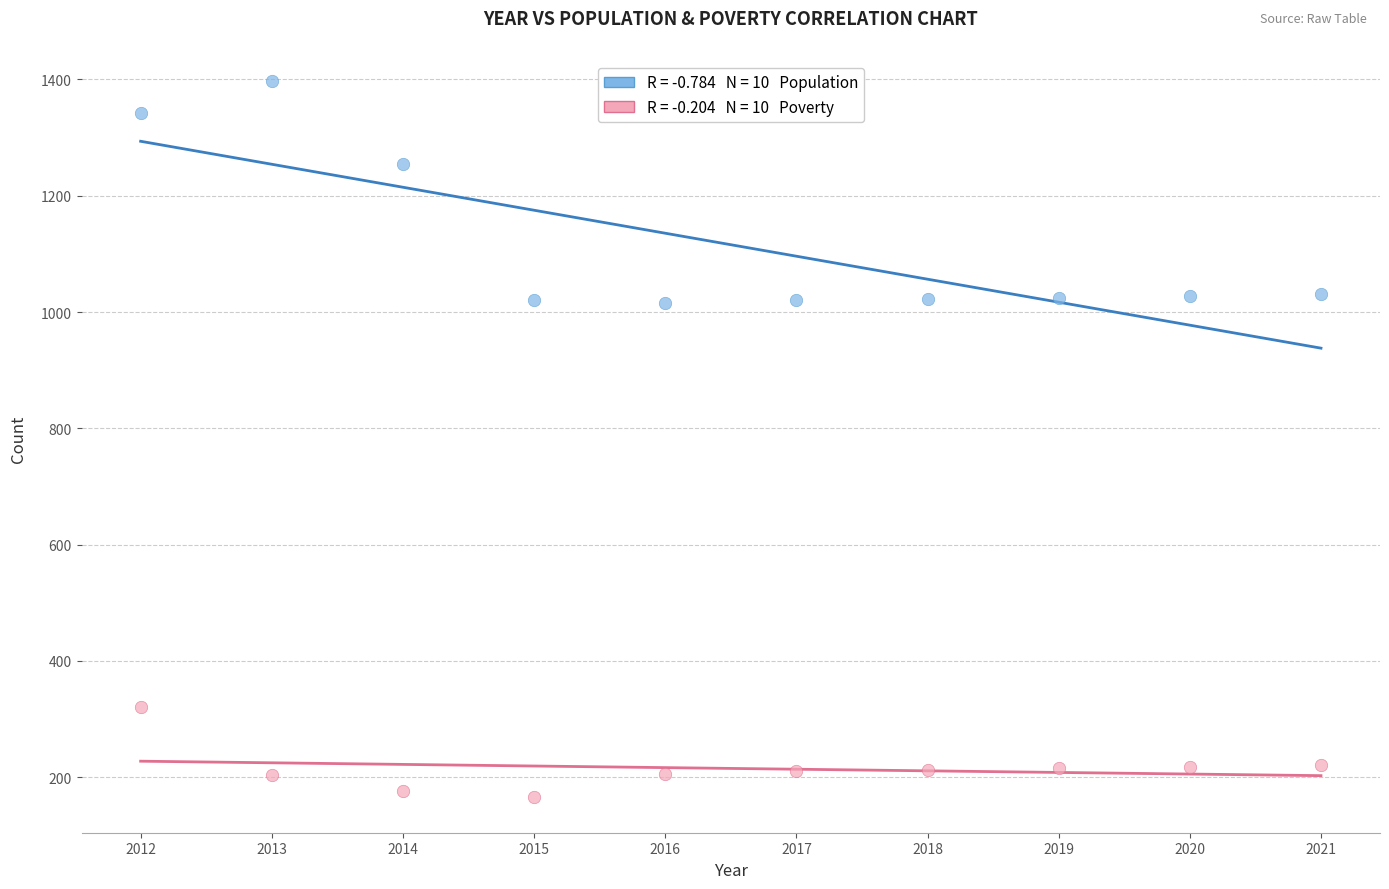

Across all data points, what is the range of X values (max minus min)?

9